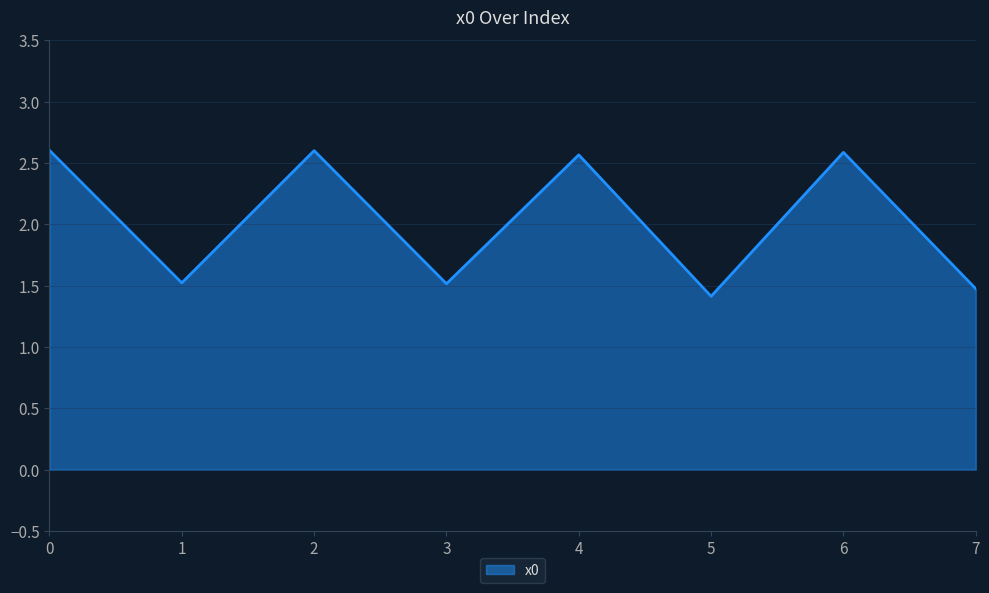

What is the difference between the values at 7 and 2?

1.1